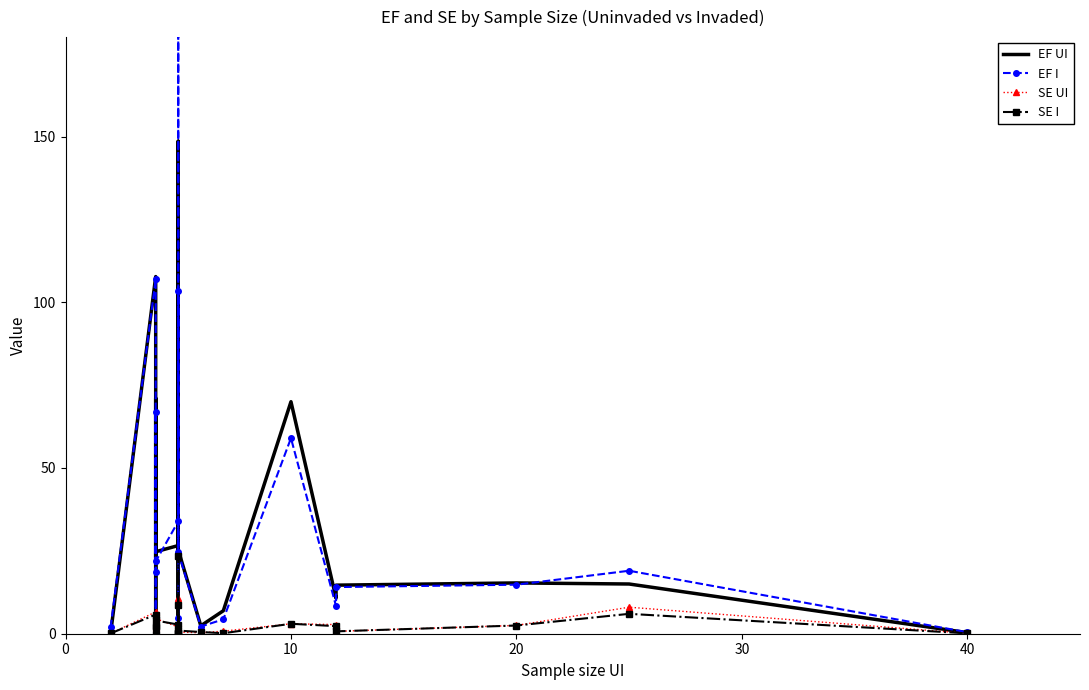

Reading left to right, extract all data points from this chart.

EF UI: 0.1	107.8	23.0	71.0	0.2	24.7	26.6	125.0	5.1	4.2	148.6	25.3	2.4	6.9	70.0	10.7	14.7	15.3	15.0	0.3
EF I: 1.9	107.0	18.7	67.0	0.5	21.8	33.9	103.5	0.4	4.6	332.6	24.6	2.2	4.3	59.0	8.3	14.1	14.8	19.0	0.5
SE UI: 0.1	6.6	1.8	2.0	0.1	4.6	2.0	3.2	3.2	0.4	10.8	0.5	0.3	0.8	3.0	2.8	0.7	2.5	8.0	0.1
SE I: 0.1	5.8	2.3	2.0	0.0	4.0	2.8	8.6	0.3	0.3	23.6	0.9	0.5	0.2	3.0	2.3	0.7	2.5	6.0	0.1